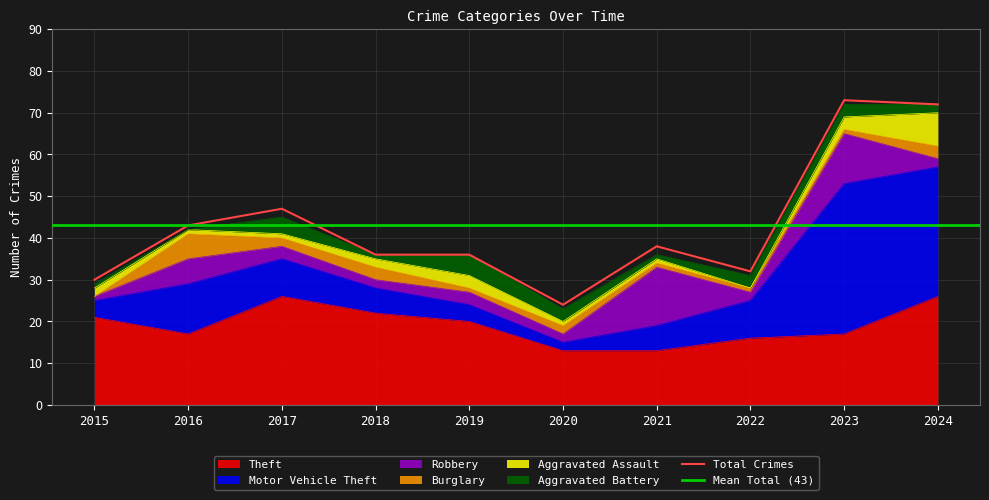

The Motor Vehicle Theft series shows 31 at 2024. True or false?

True